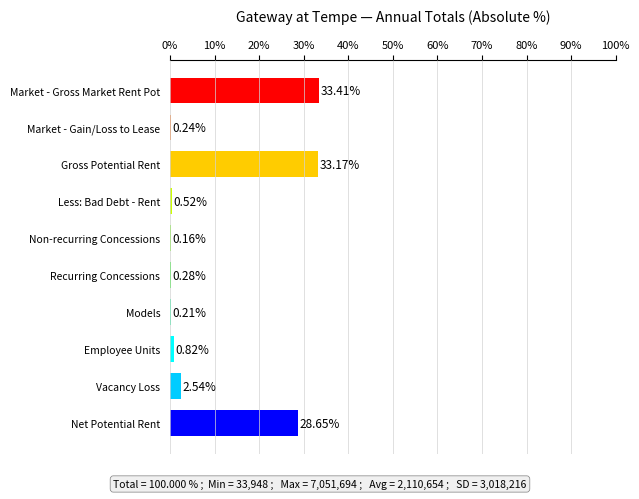

What is the sum of all values?

100.0